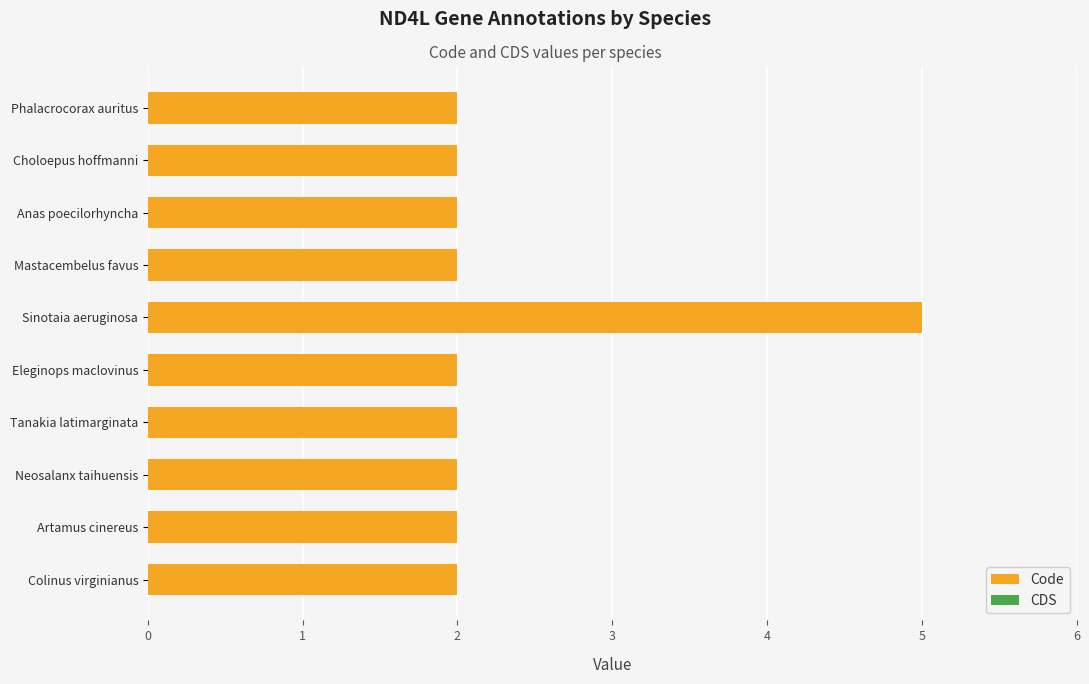

What is the label of the 8th bar from the top?

Neosalanx taihuensis